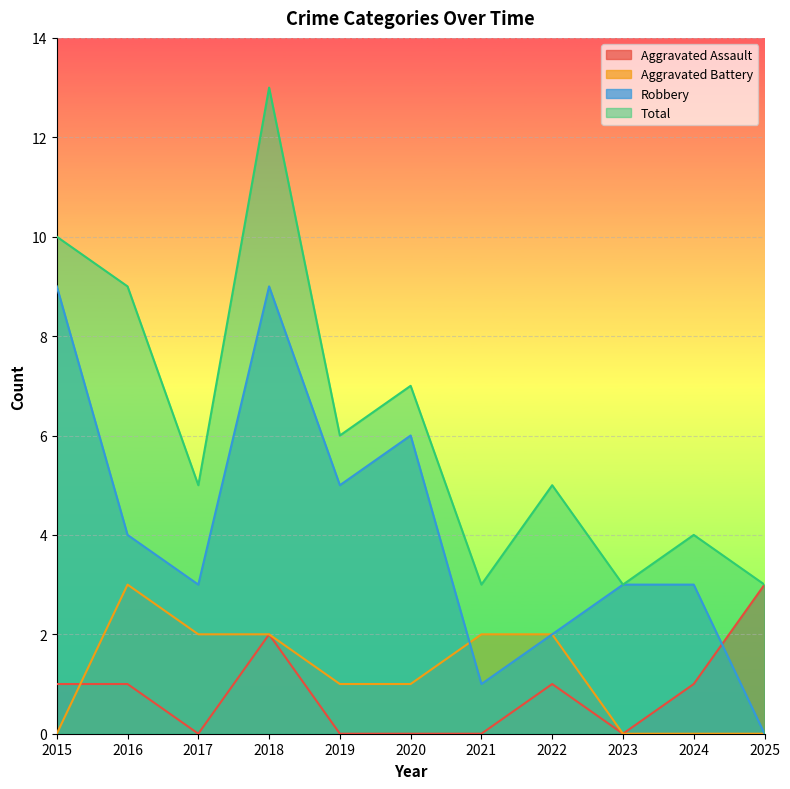

Does the chart display data point markers on the line(s)?

No